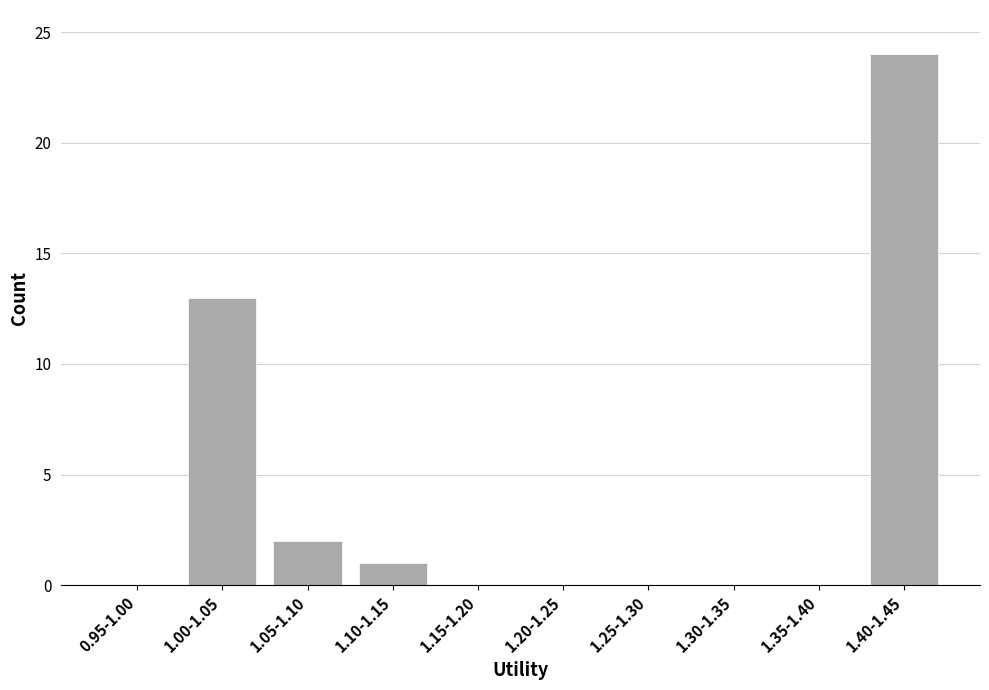

Reading left to right, transcribe all the data shown in this chart.

0.95-1.00=0	1.00-1.05=13	1.05-1.10=2	1.10-1.15=1	1.15-1.20=0	1.20-1.25=0	1.25-1.30=0	1.30-1.35=0	1.35-1.40=0	1.40-1.45=24